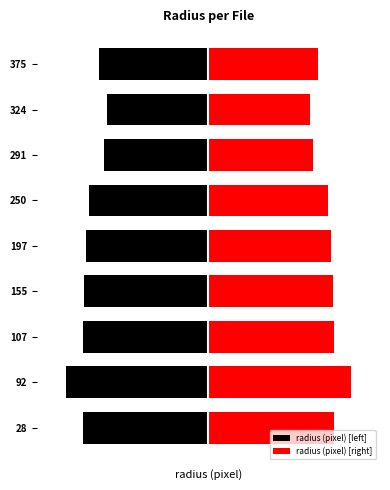

What is the sum of all radius (pixel) [left] values?

-30.6